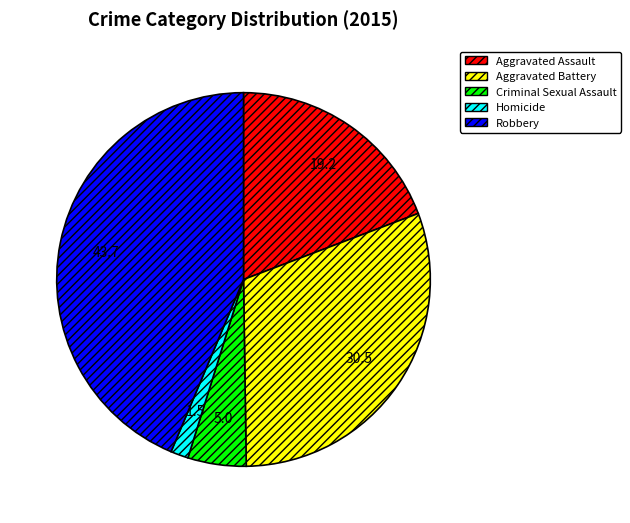

Which slice is the smallest?

Homicide